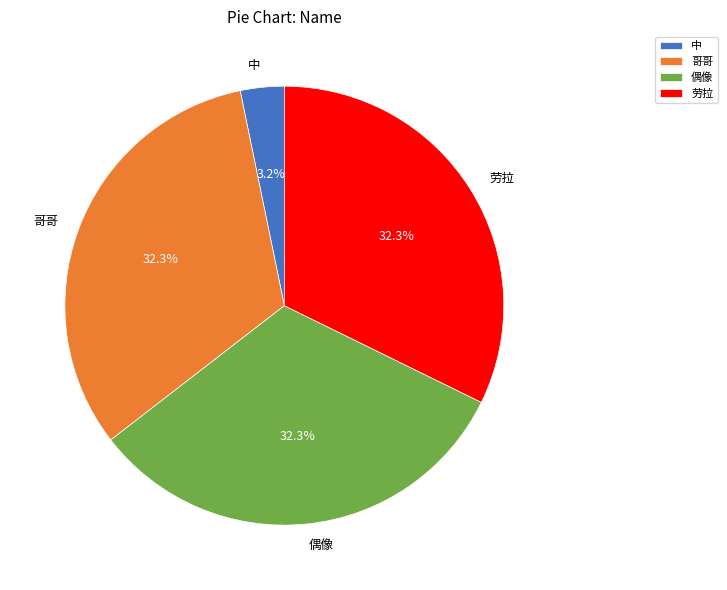

How many slices are in this pie chart?

4